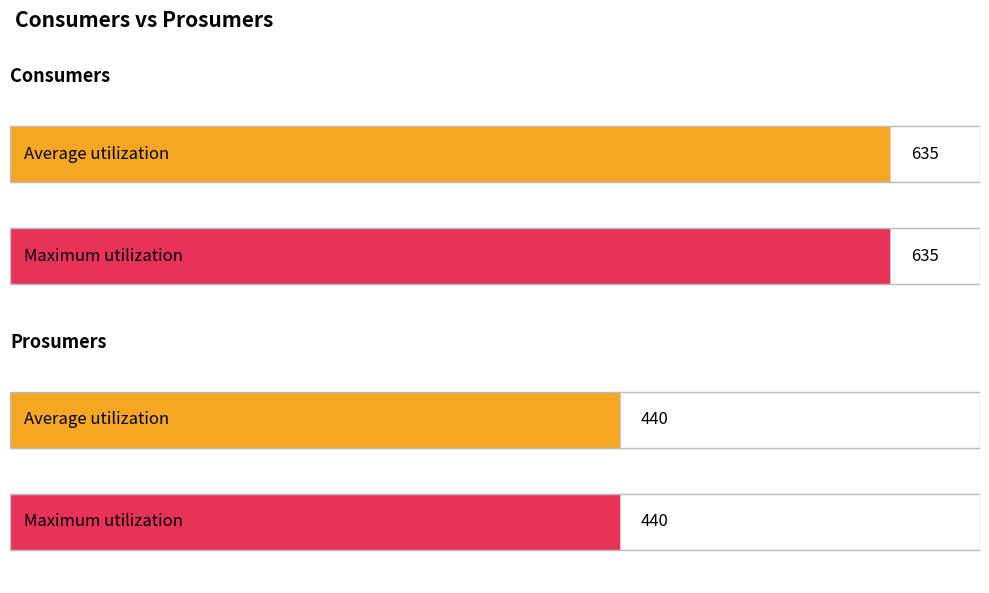

The value of Consumers at 14 is 1024. True or false?

False